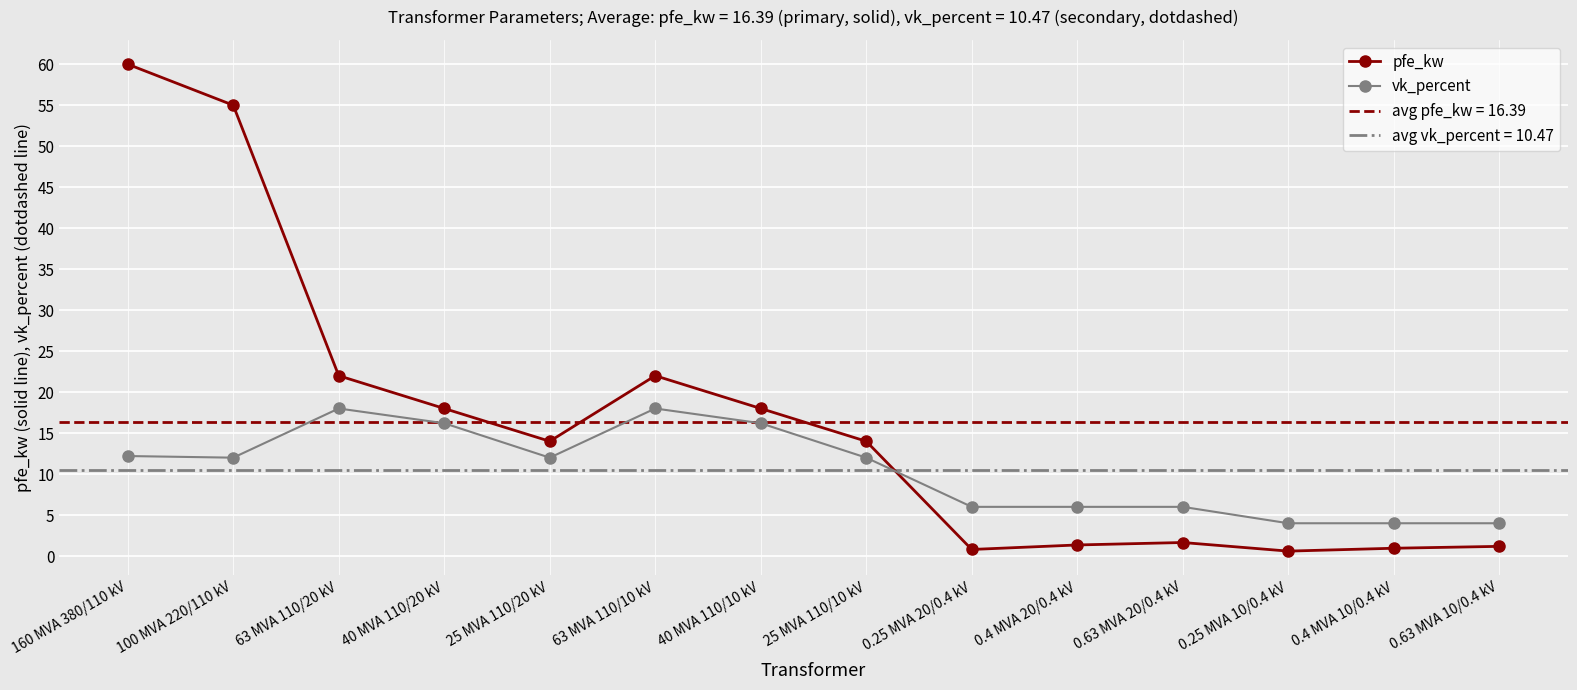

Where do vk_percent and pfe_kw first cross each other?

25 MVA 110/10 kV and 0.25 MVA 20/0.4 kV